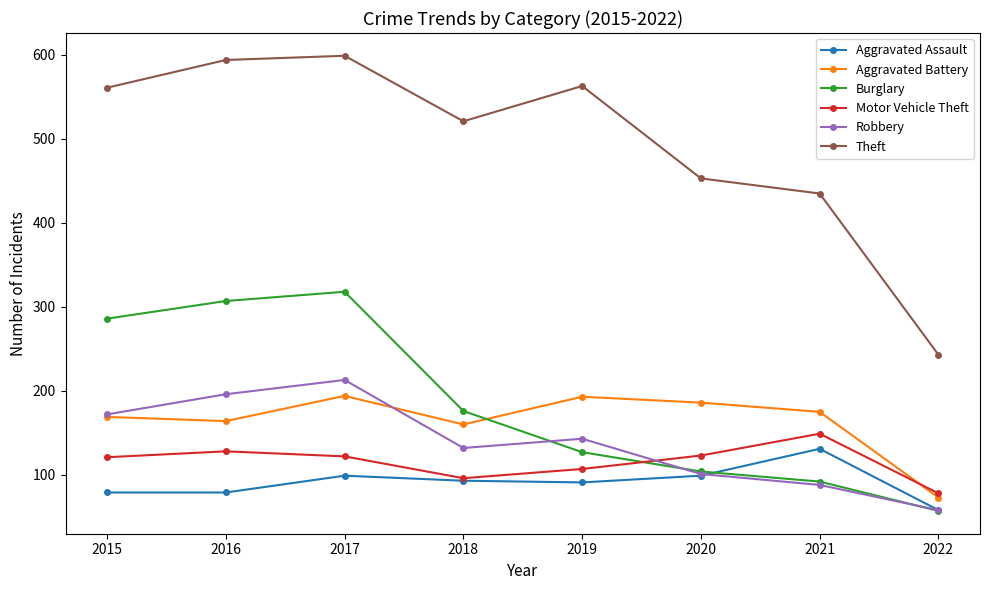

True or false: Theft and Aggravated Battery intersect in this chart.

False